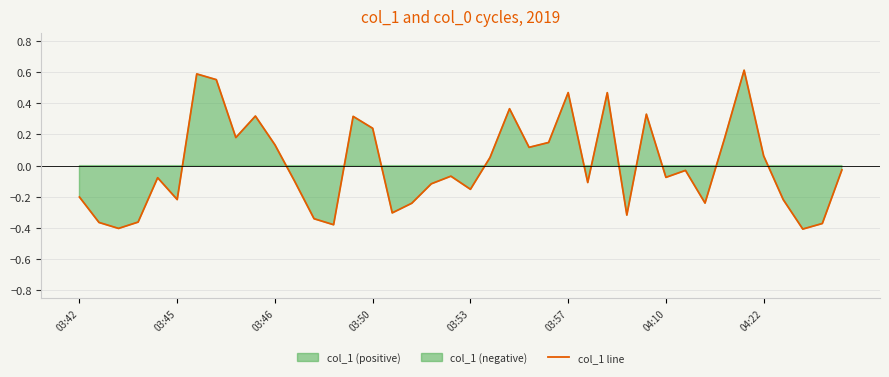

How many points are higher than both their immediate neighbors (excluding endpoints)?

11